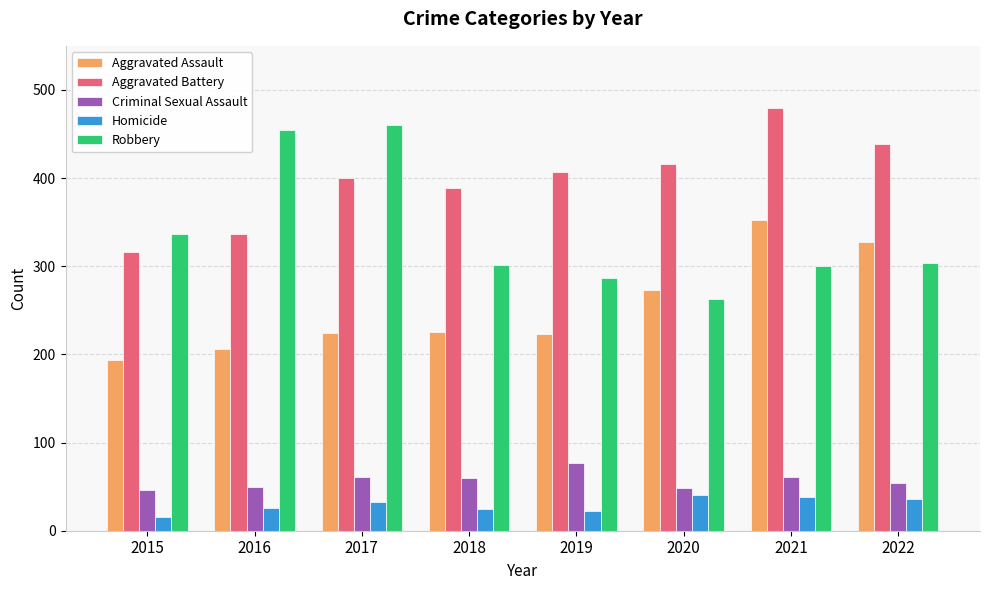

Is it true that Robbery equals 300 at 2021?

True